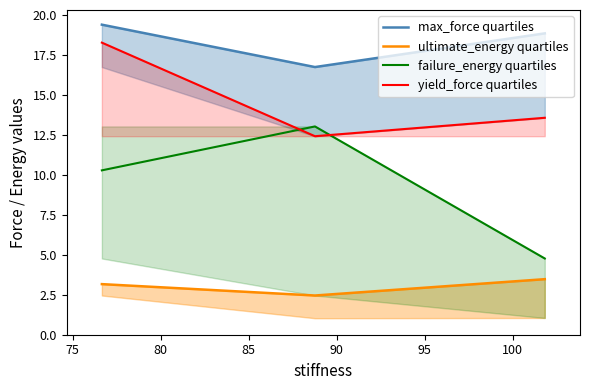

What is the minimum value for yield_force quartiles?

12.4